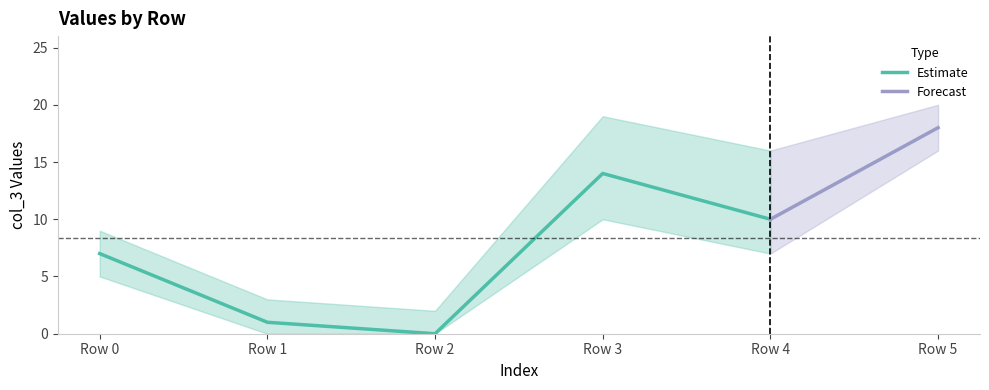

At which label does col_3 reach its minimum?

Row 2